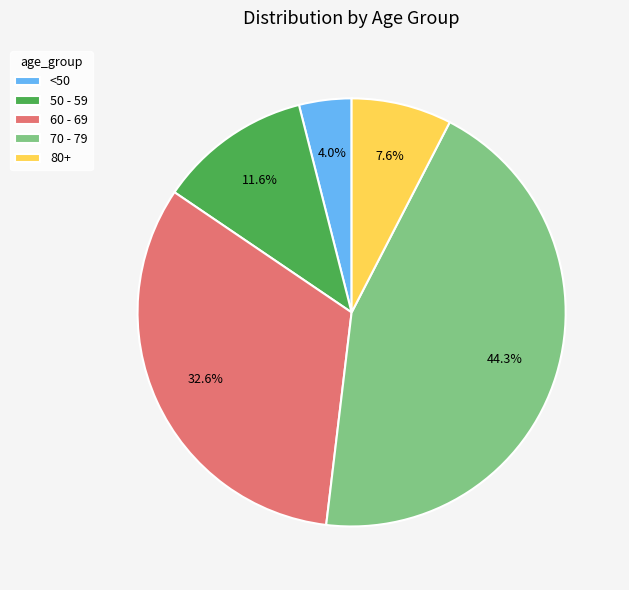

Rank the categories by value from lowest to highest.

<50, 80+, 50 - 59, 60 - 69, 70 - 79